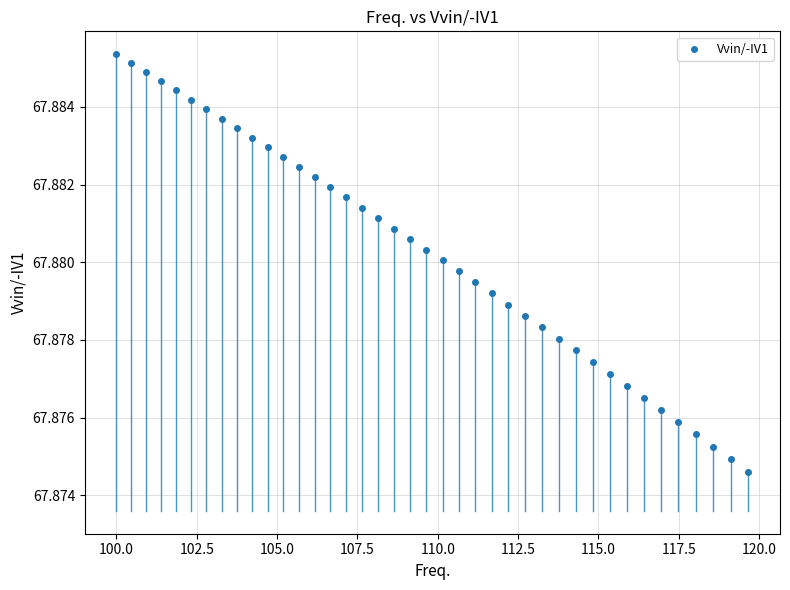

Count the number of points in this scatter plot.

40